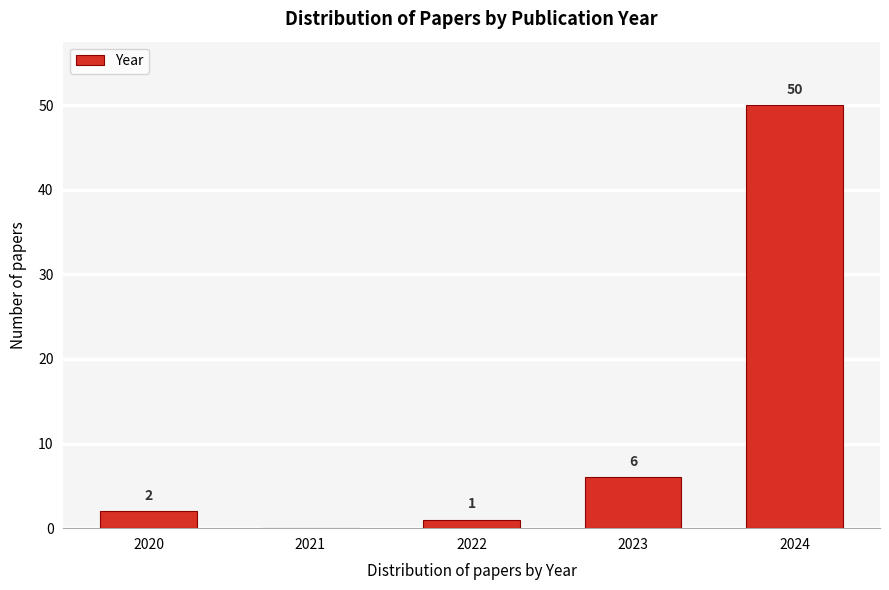

Reading right to left, what are all the values shown in this chart?

2024=50	2023=6	2022=1	2021=0	2020=2